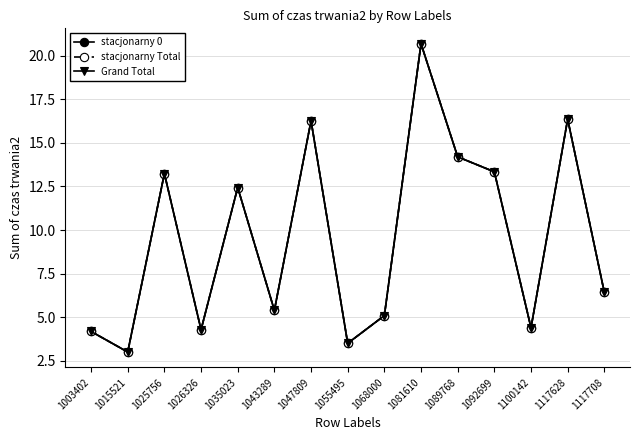

Does the chart have visible grid lines?

Yes